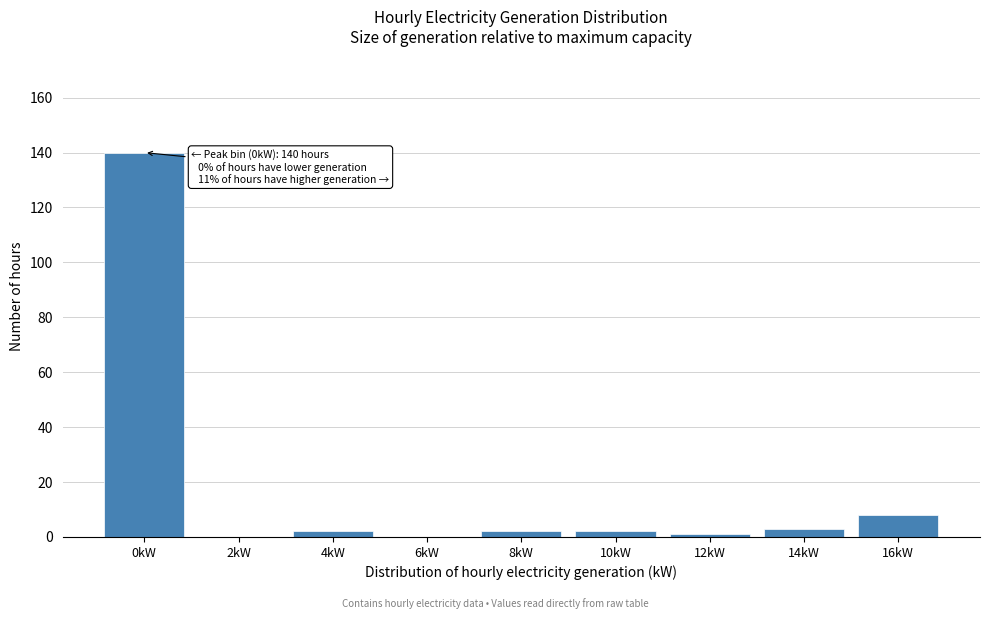

Reading left to right, list all the values displayed in this chart.

0kW=140	2kW=0	4kW=2	6kW=0	8kW=2	10kW=2	12kW=1	14kW=3	16kW=8